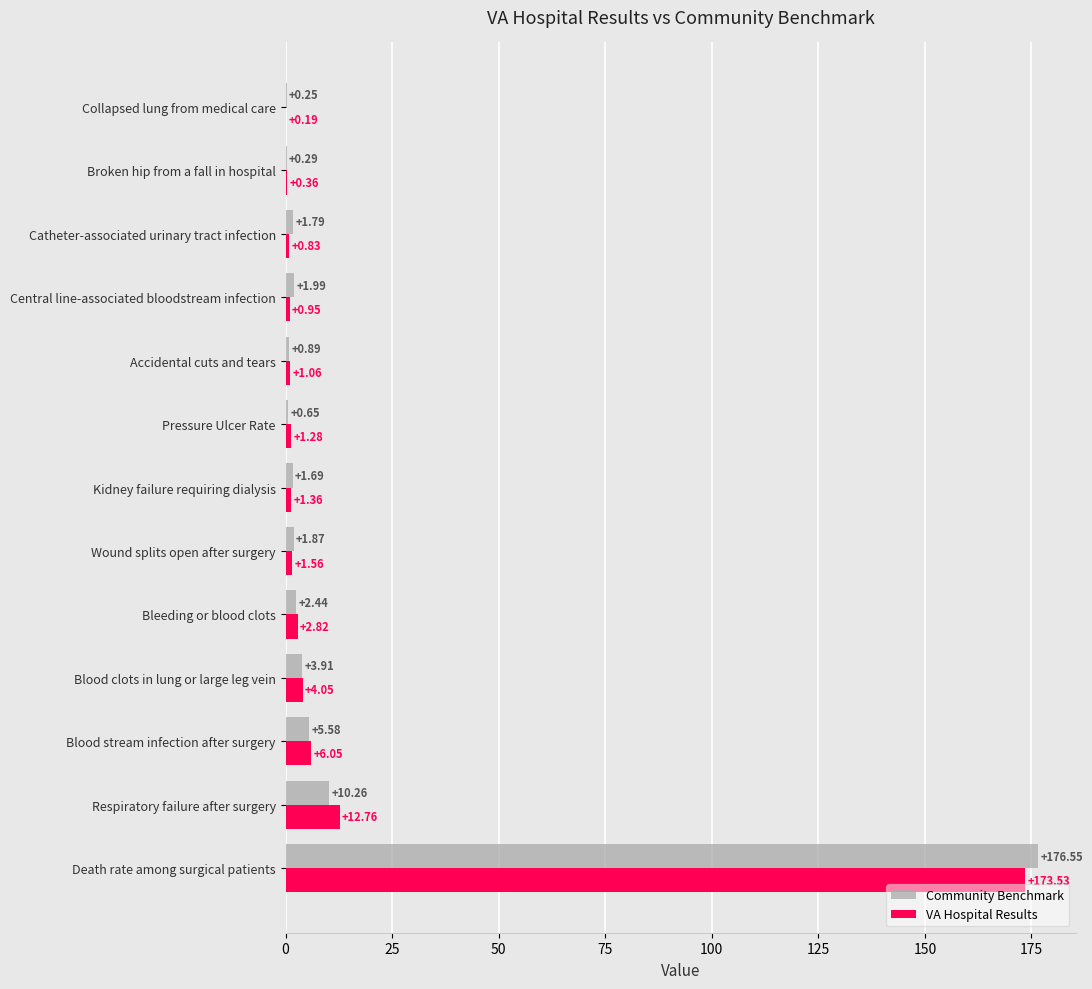

Which series has the largest total across all categories?

Community Benchmark